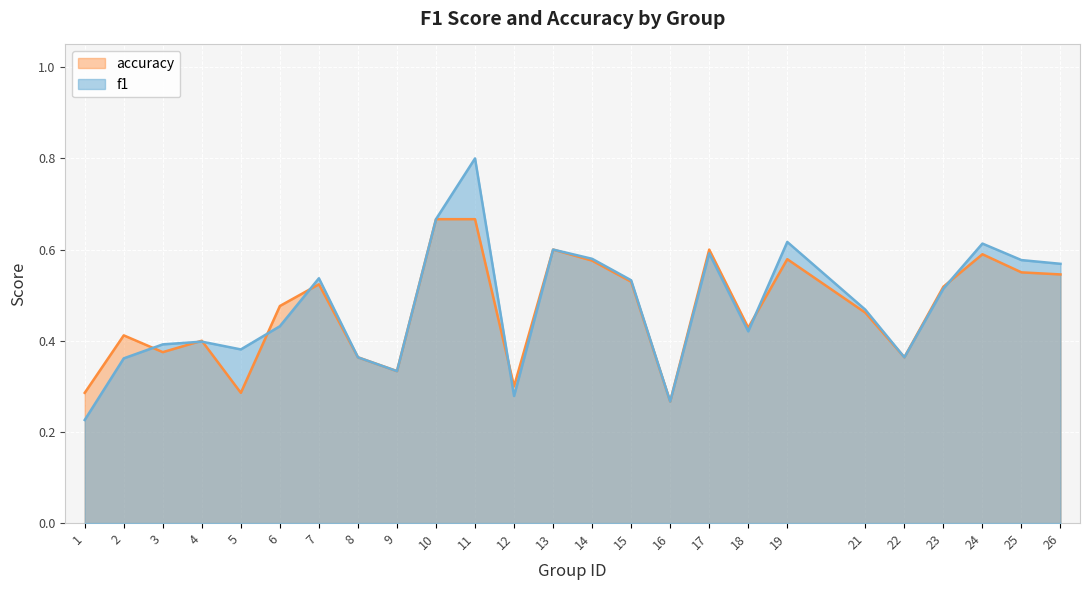

Is the value of accuracy at 6 greater than the value of f1 at 17?

No